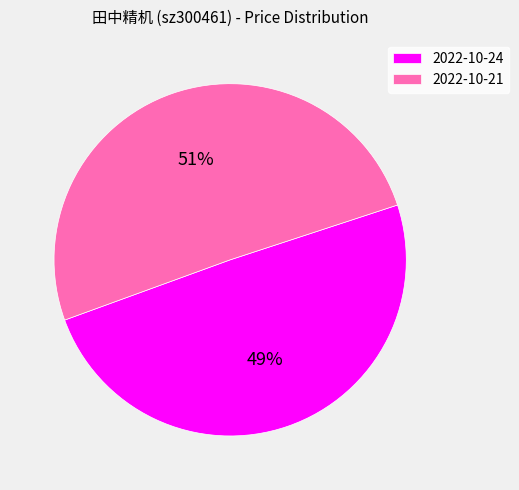

Is there a majority slice in this chart?

Yes